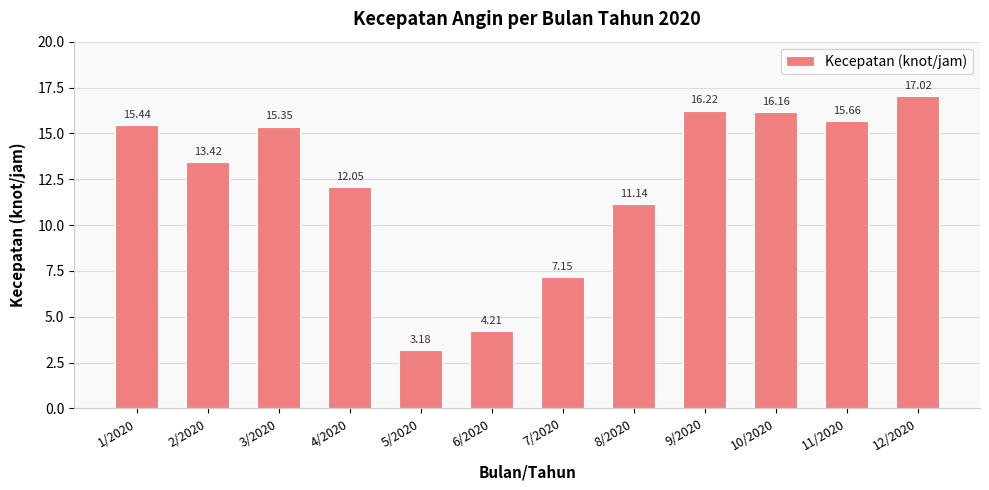

Which category has the highest value across all series?

12/2020